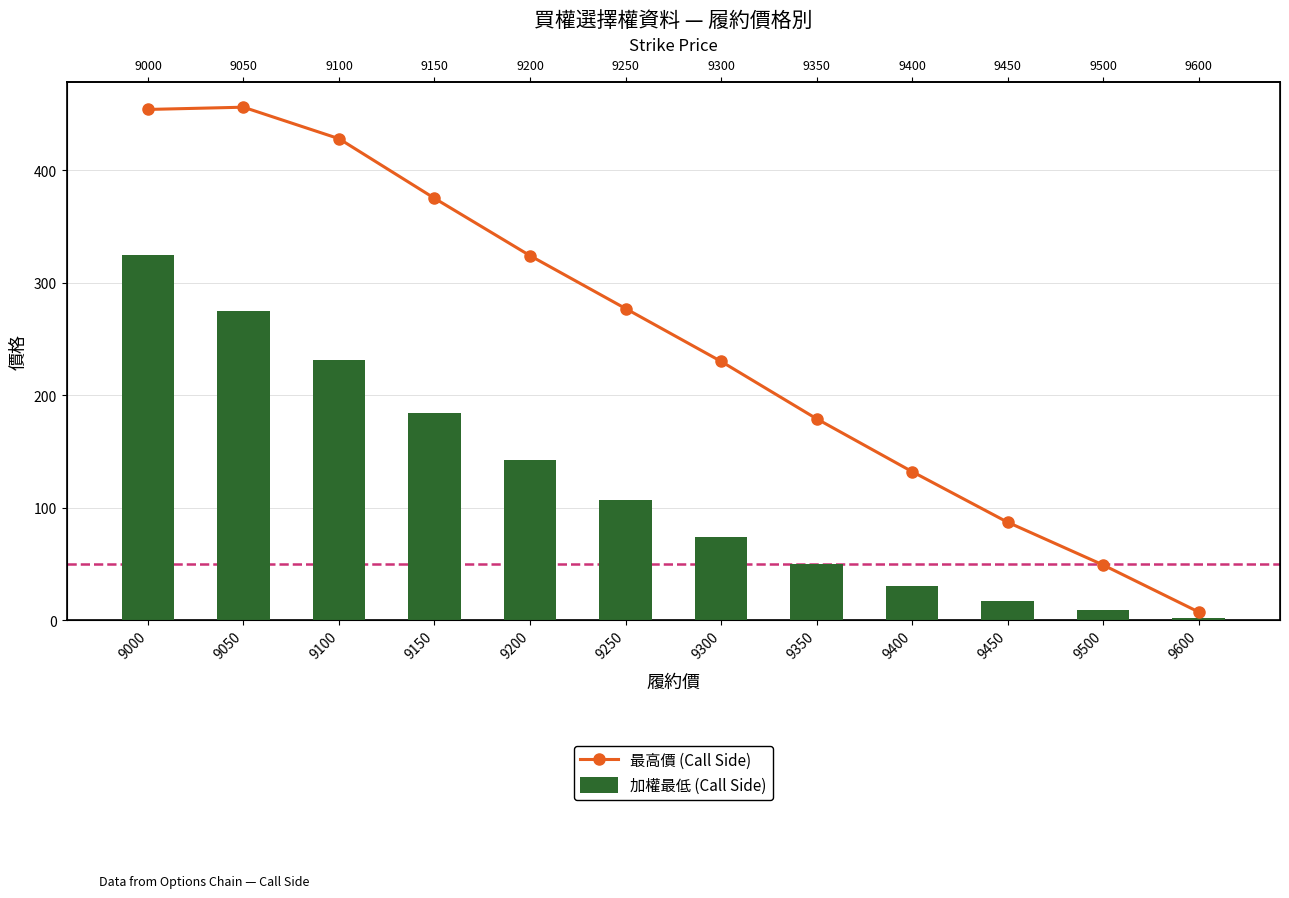

At which category does the chart reach its peak across all series?

9050